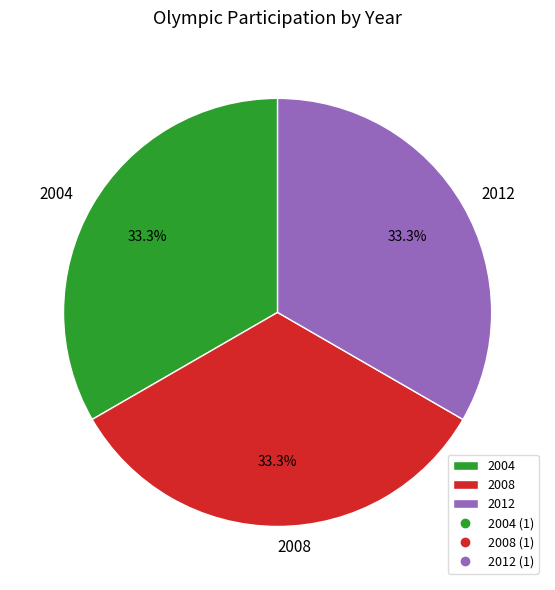

How much of the chart is everything except 2004?

66.7%